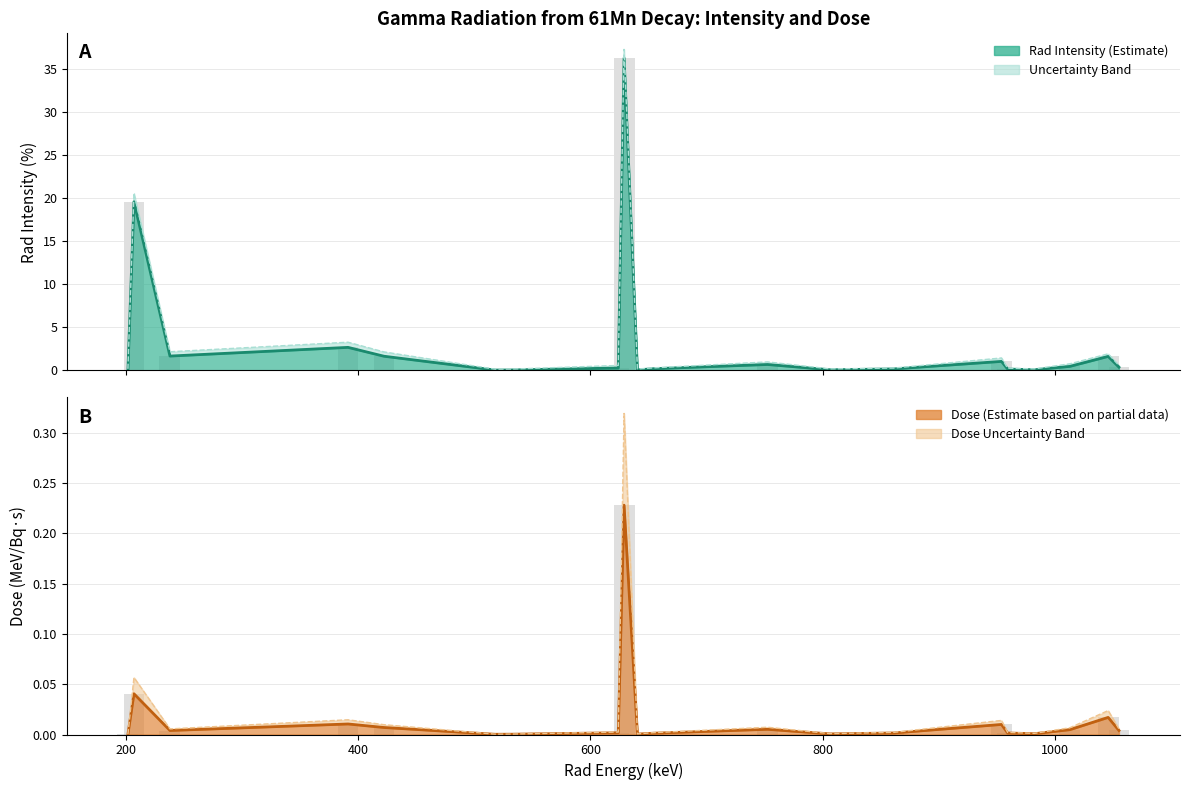

Are the bars grouped side by side (vs. stacked)?

Yes